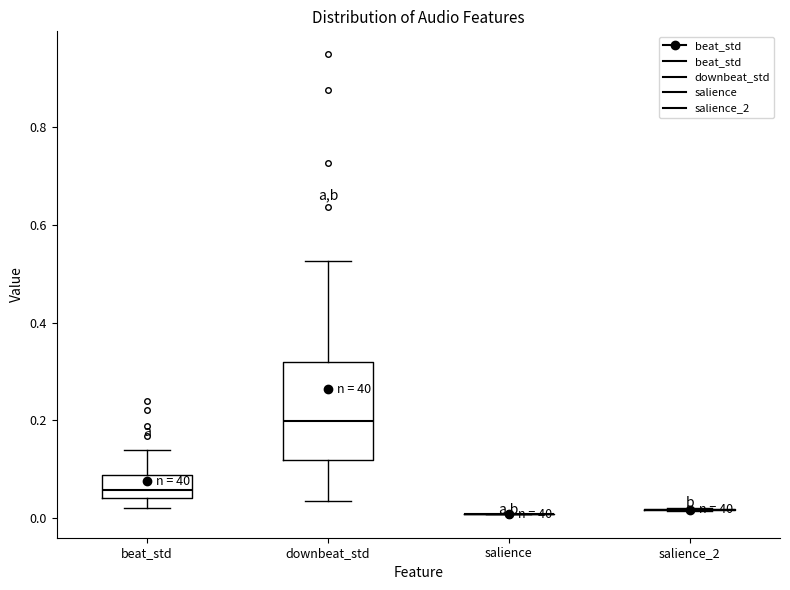

Reading left to right, read every box against the y-axis: the position of its median line, the range the box covers, and the ends of its whiskers. The values are not printed on the chart, so give them approximately, as read against the axis.

beat_std: median 0.06, box 0.04 to 0.08, whiskers 0.02 to 0.14
downbeat_std: median 0.20, box 0.12 to 0.32, whiskers 0.04 to 0.52
salience: box collapsed to a line at 0.00, whiskers 0.00 to 0.00
salience_2: box collapsed to a line at 0.02, whiskers 0.02 to 0.02